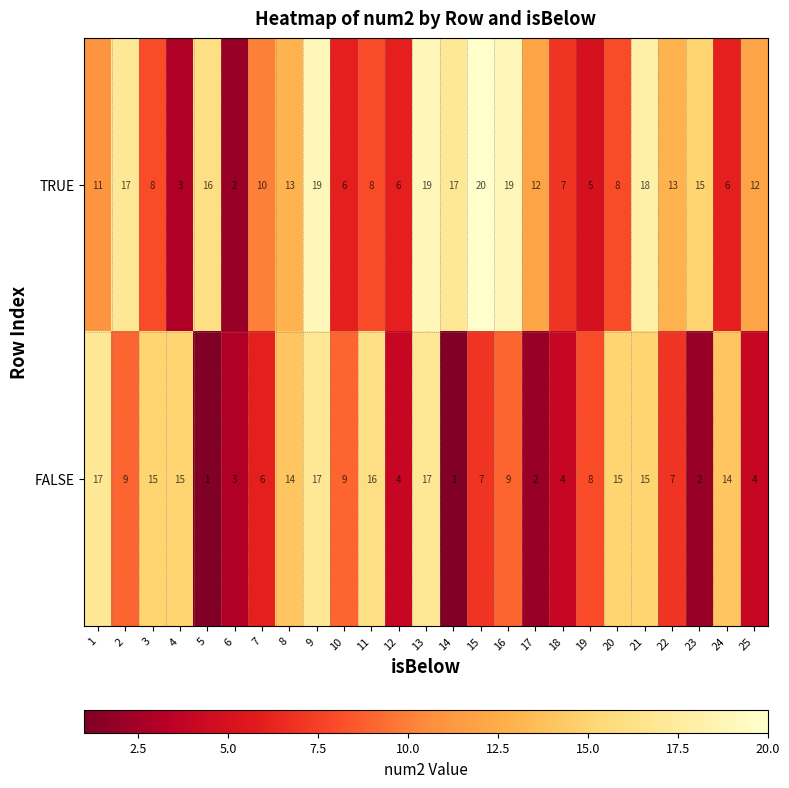

Rank the series by their average value, from lowest to highest.

FALSE, TRUE